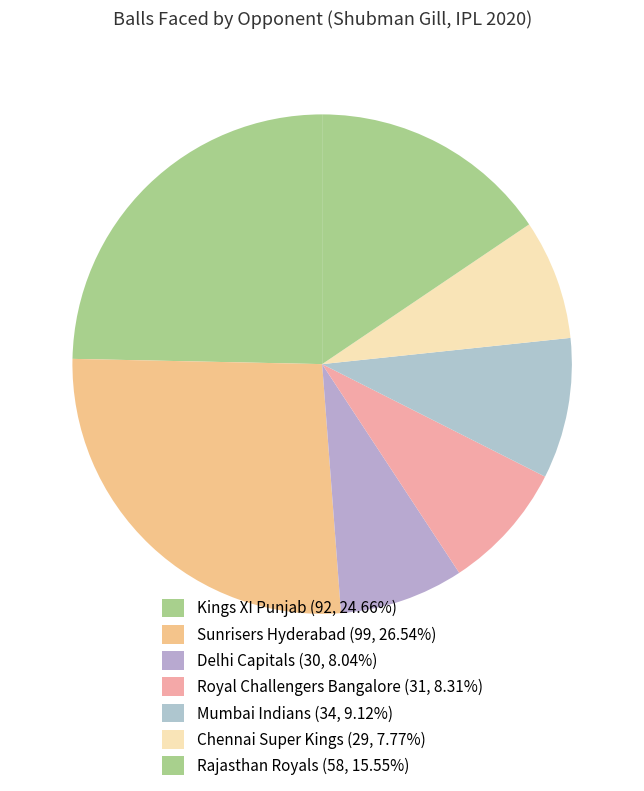

How many segments does this pie chart have?

7